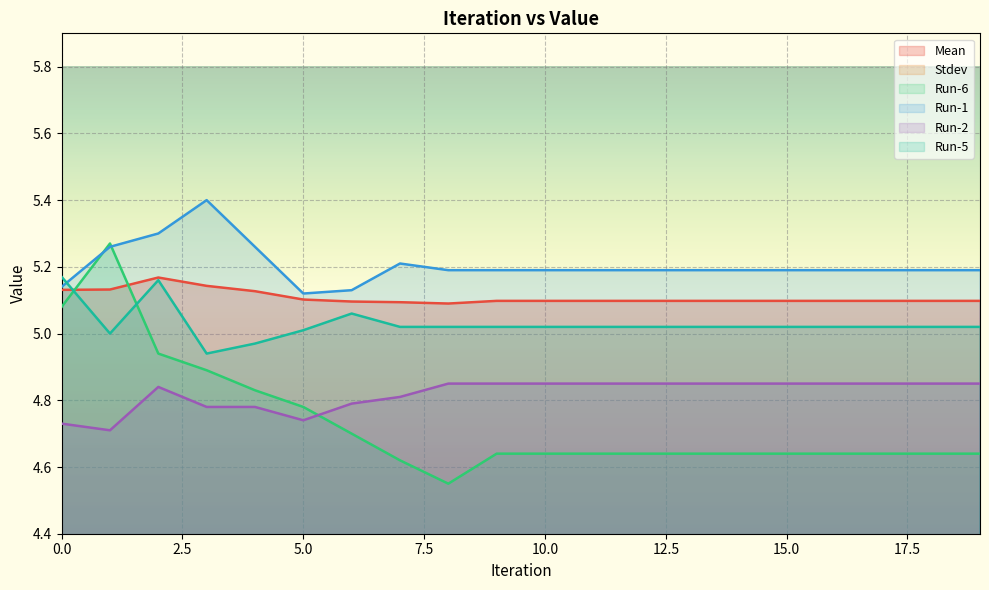

Rank the series by their maximum value, from lowest to highest.

Stdev, Run-2, Mean, Run-5, Run-6, Run-1